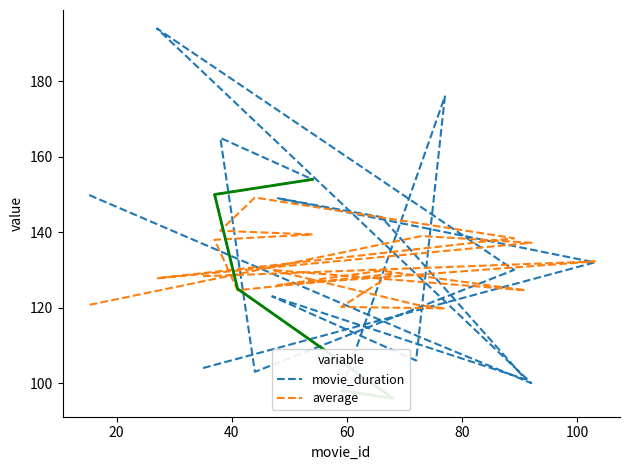

How many data points in movie_duration are less than 130?

10